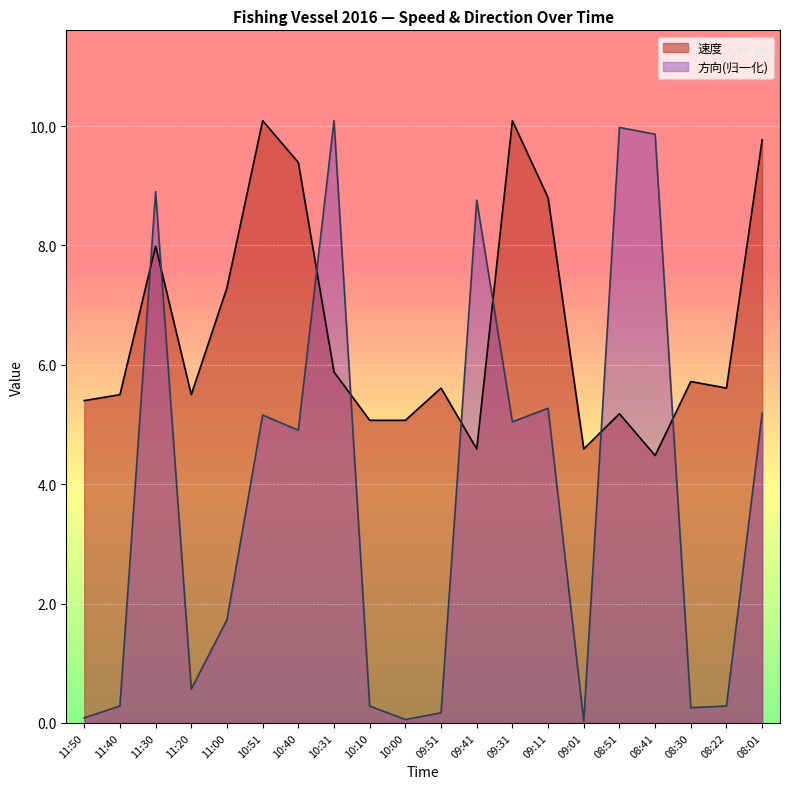

Does the chart display data point markers on the line(s)?

No